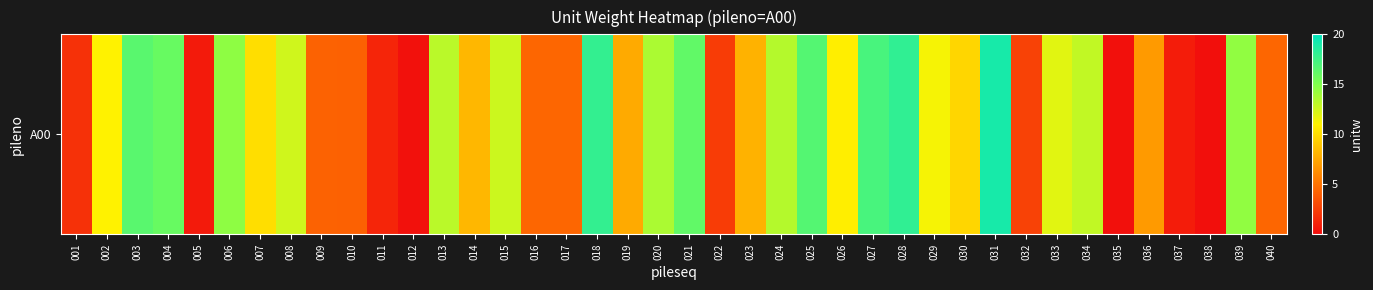

At which category does the chart reach its minimum across all series?

038